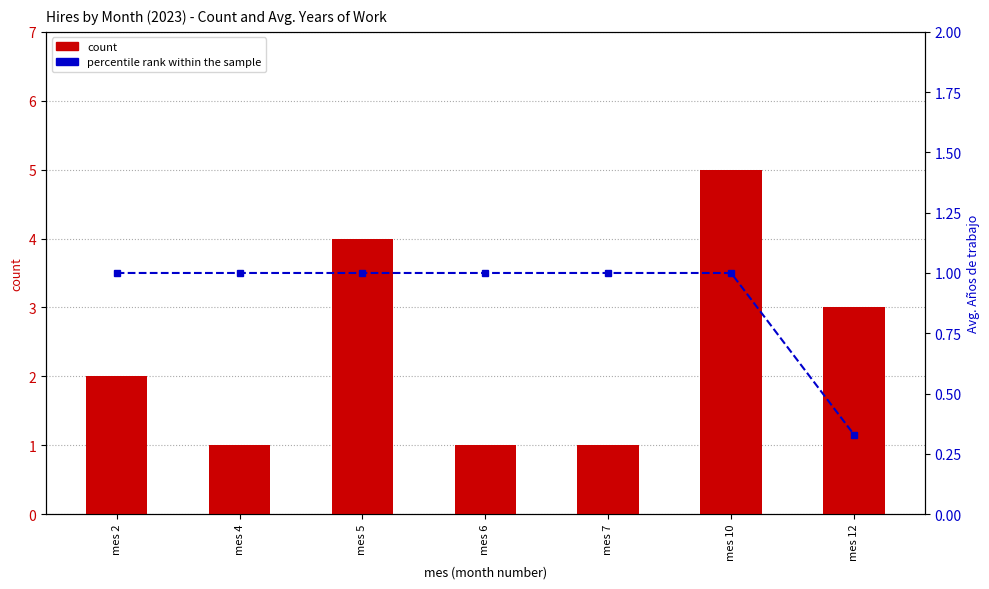

What is the difference between the highest and lowest values at mes 2?

1.0